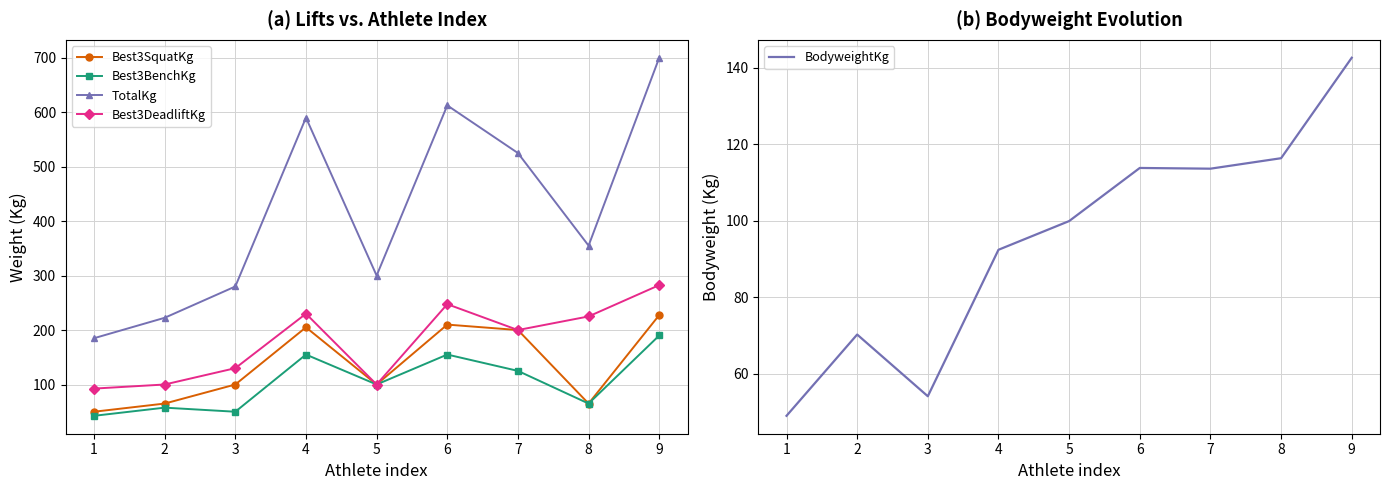

Reading left to right, extract all data points from this chart.

Best3SquatKg: 1=50.0	2=65.0	3=100.0	4=205.0	5=100.0	6=210.0	7=200.0	8=65.0	9=227.5
Best3BenchKg: 1=42.5	2=57.5	3=50.0	4=155.0	5=100.0	6=155.0	7=125.0	8=65.0	9=190.0
TotalKg: 1=185.0	2=222.5	3=280.0	4=590.0	5=300.0	6=612.5	7=525.0	8=355.0	9=700.0
Best3DeadliftKg: 1=92.5	2=100.0	3=130.0	4=230.0	5=100.0	6=247.5	7=200.0	8=225.0	9=282.5
BodyweightKg: 1=48.9	2=70.2	3=54.1	4=92.4	5=99.9	6=113.8	7=113.6	8=116.3	9=142.6